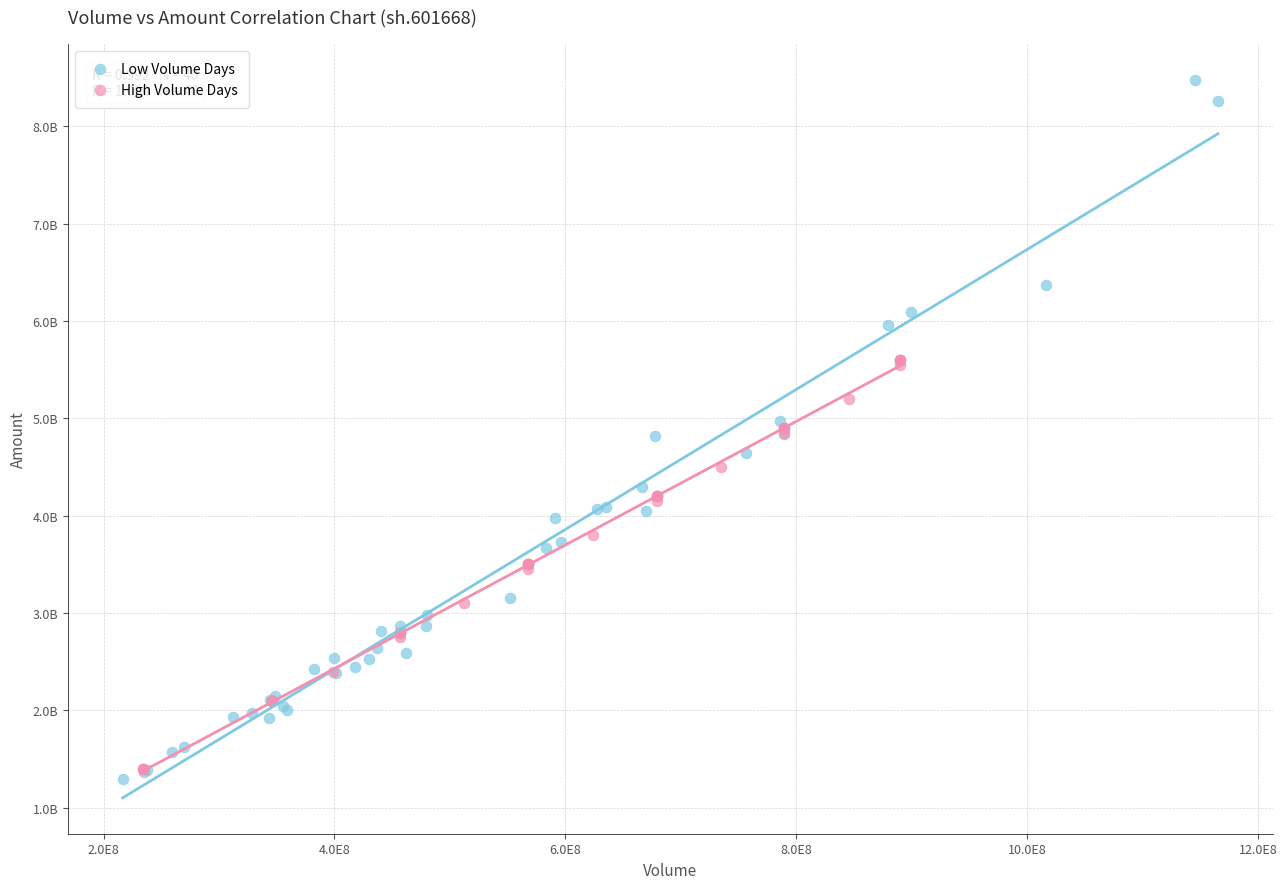

Which series reaches the minimum Y coordinate?

Low Volume Days